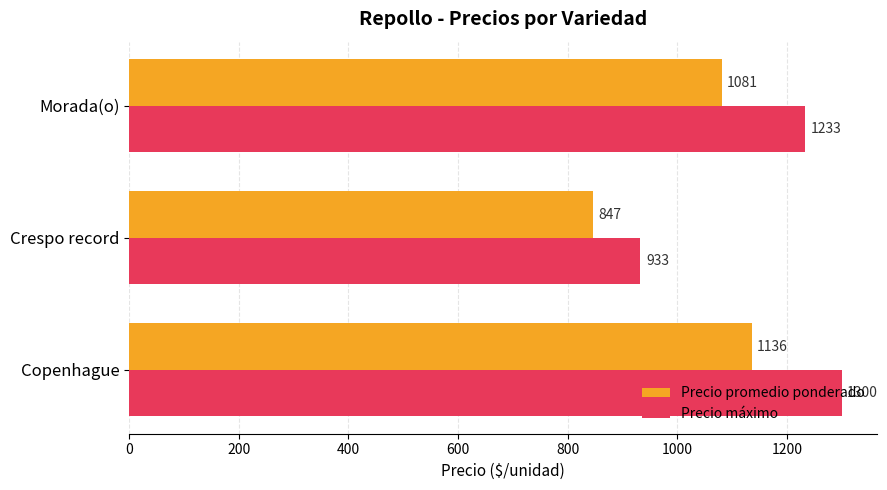

The Precio promedio ponderado series shows 1081 at Morada(o). True or false?

True